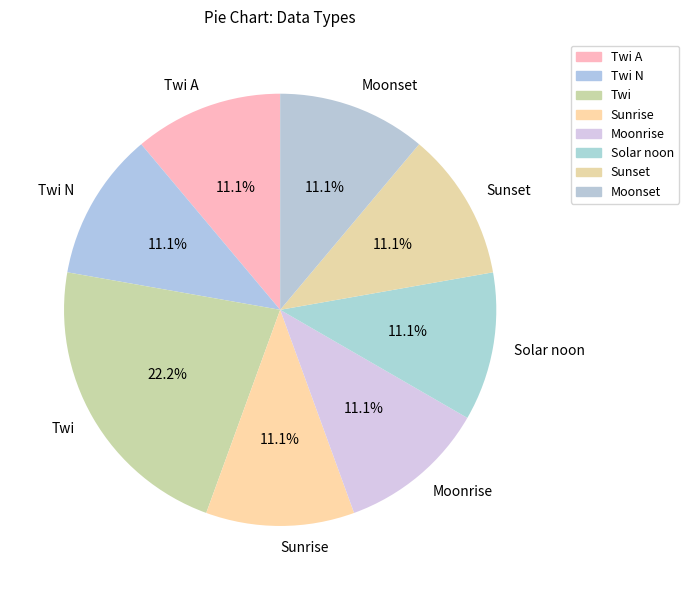

How many segments does this pie chart have?

8